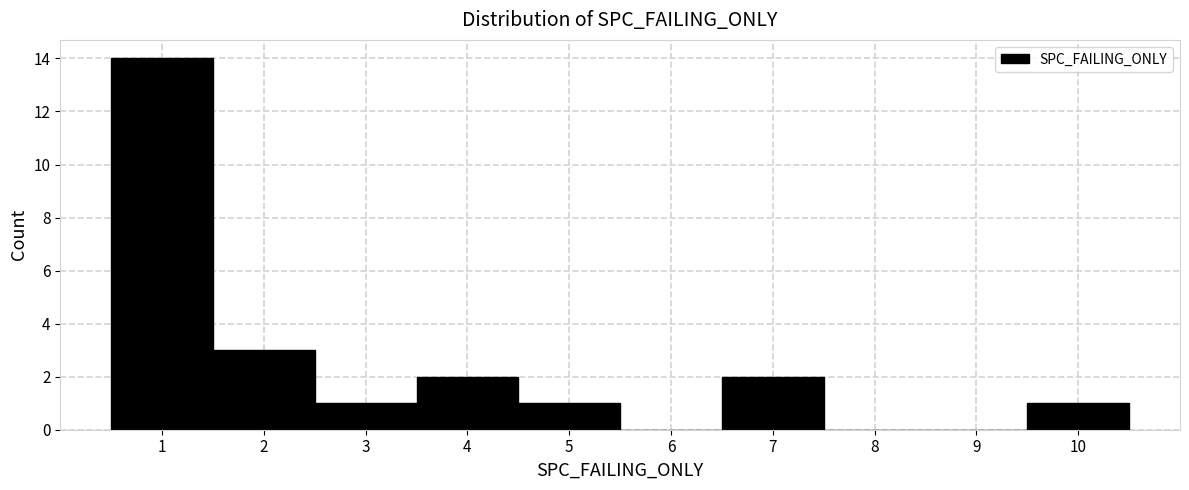

Reading left to right, list every bar in this chart as the range it spans on the x-axis followed by its height. The values are not printed on the chart, so give them approximately, as read against the axis.

0.5 to 1.5: 14
1.5 to 2.5: 3
2.5 to 3.5: 1
3.5 to 4.5: 2
4.5 to 5.5: 1
5.5 to 6.5: 0
6.5 to 7.5: 2
7.5 to 8.5: 0
8.5 to 9.5: 0
9.5 to 10.5: 1